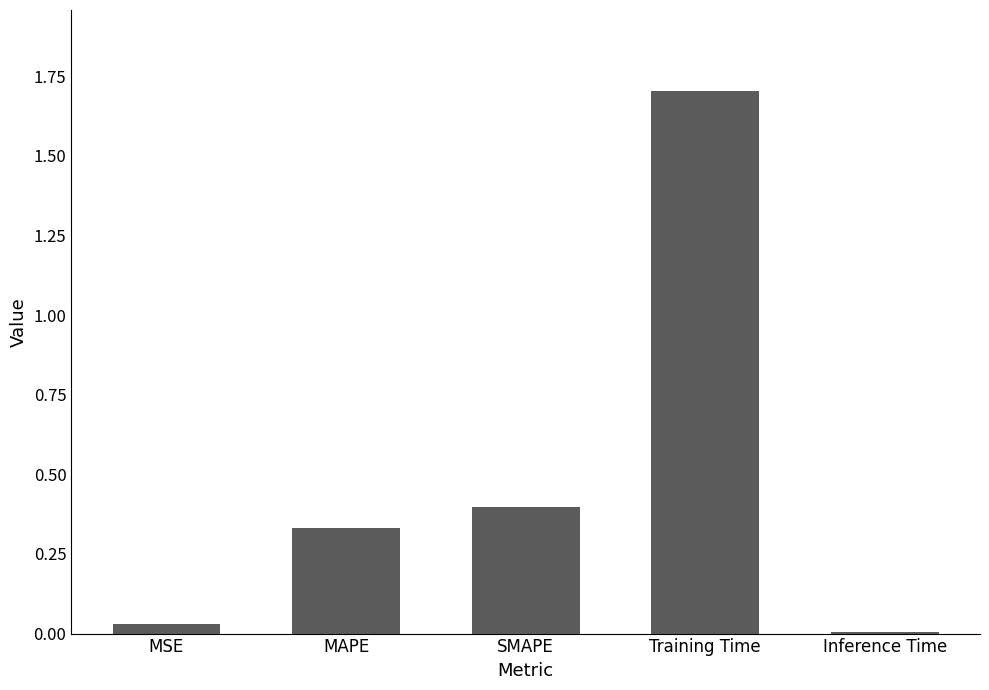

At which label is the value closest to 0?

Inference Time